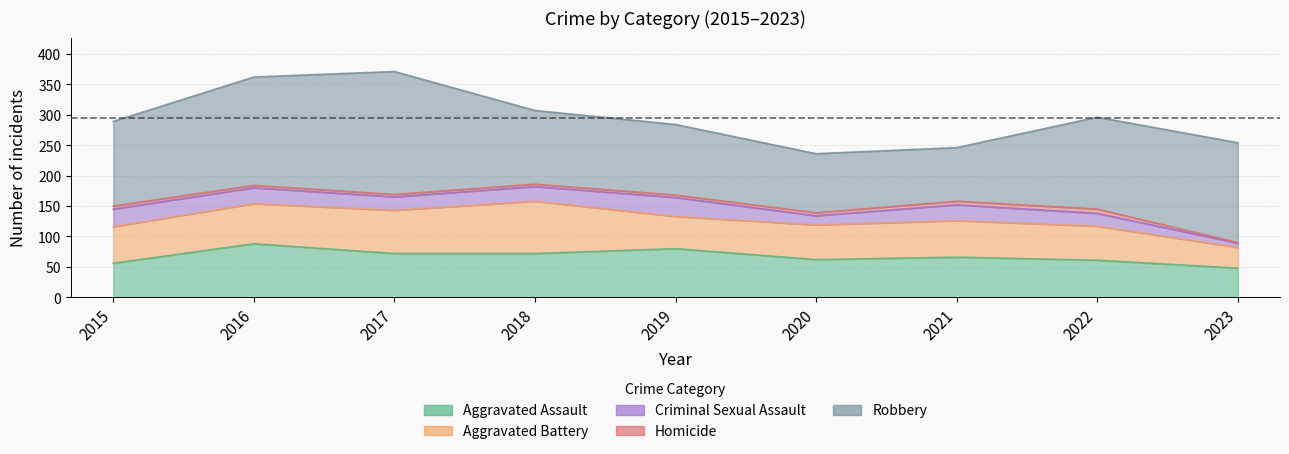

Which series has the largest total across all categories?

Robbery